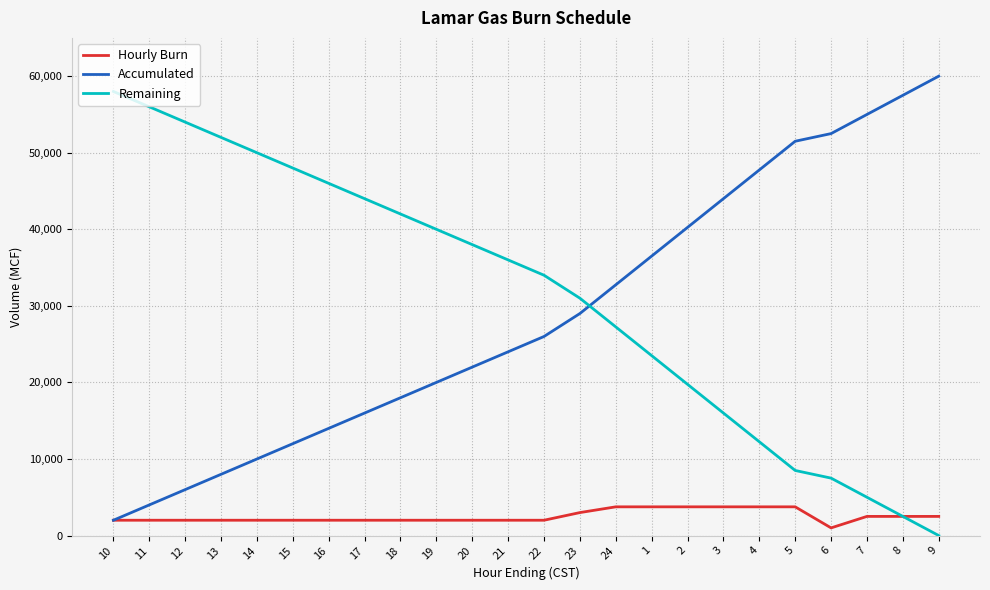

The value of Hourly Burn at 14 is 2000. True or false?

True